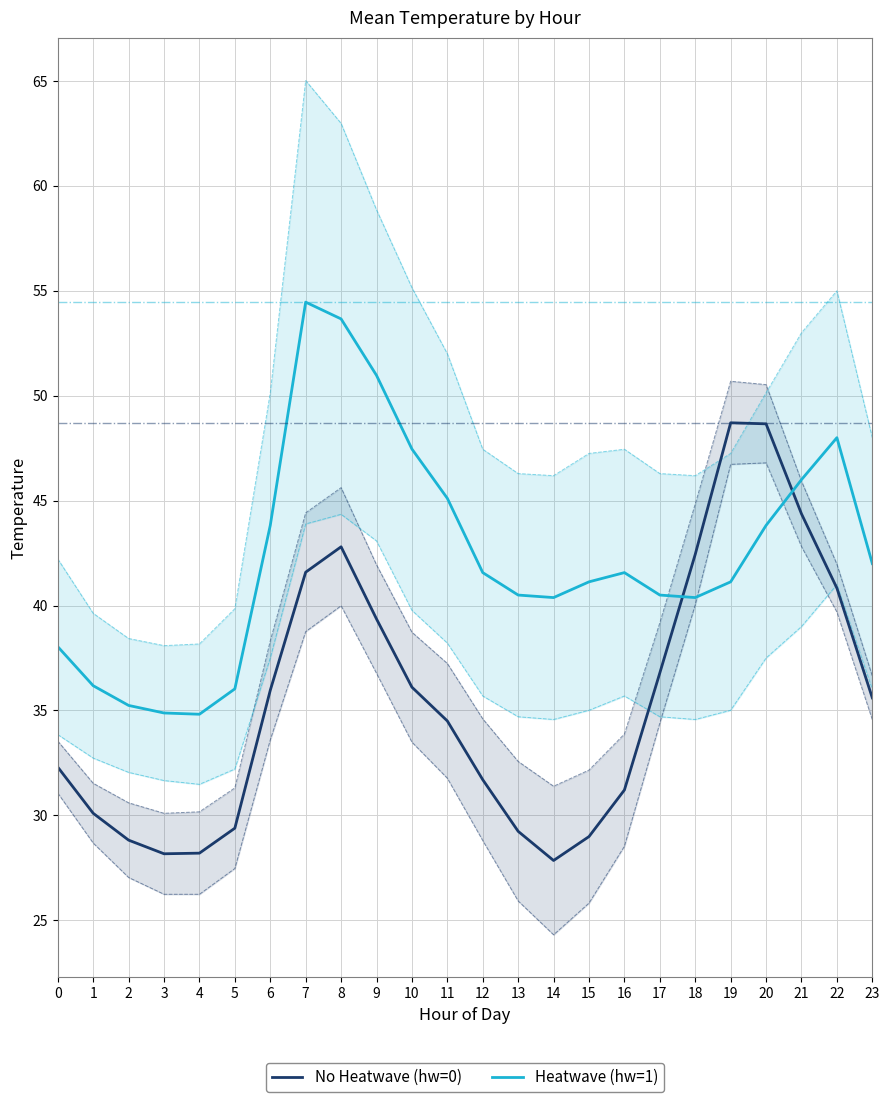

True or false: No Heatwave (hw=0) and Heatwave (hw=1) cross at least once.

True